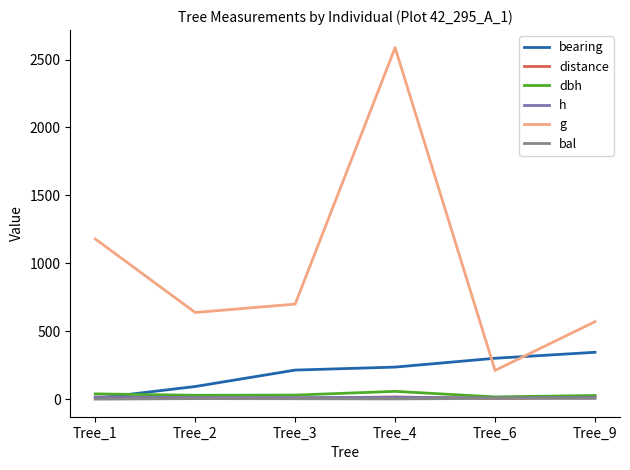

True or false: g and dbh intersect in this chart.

False